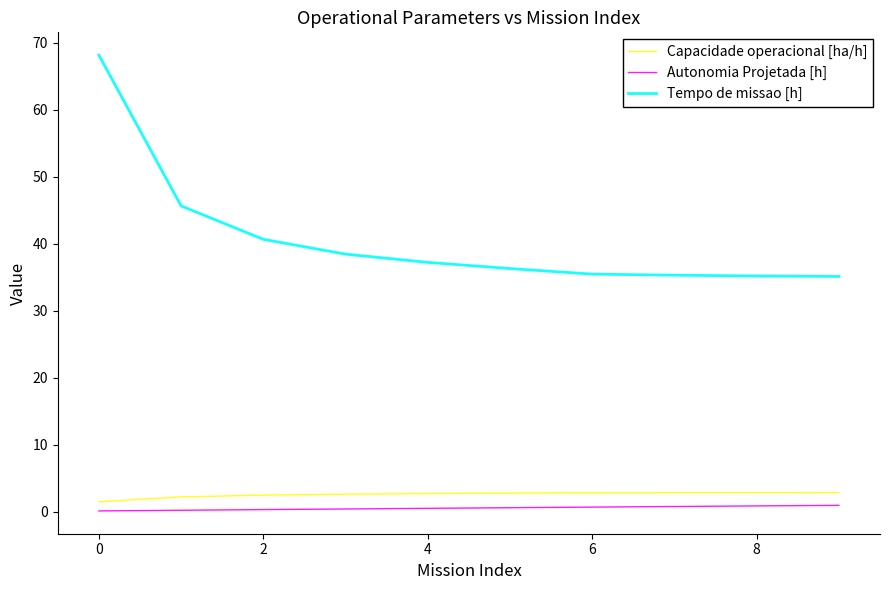

Which series has the largest range (max minus min)?

Tempo de missao [h]